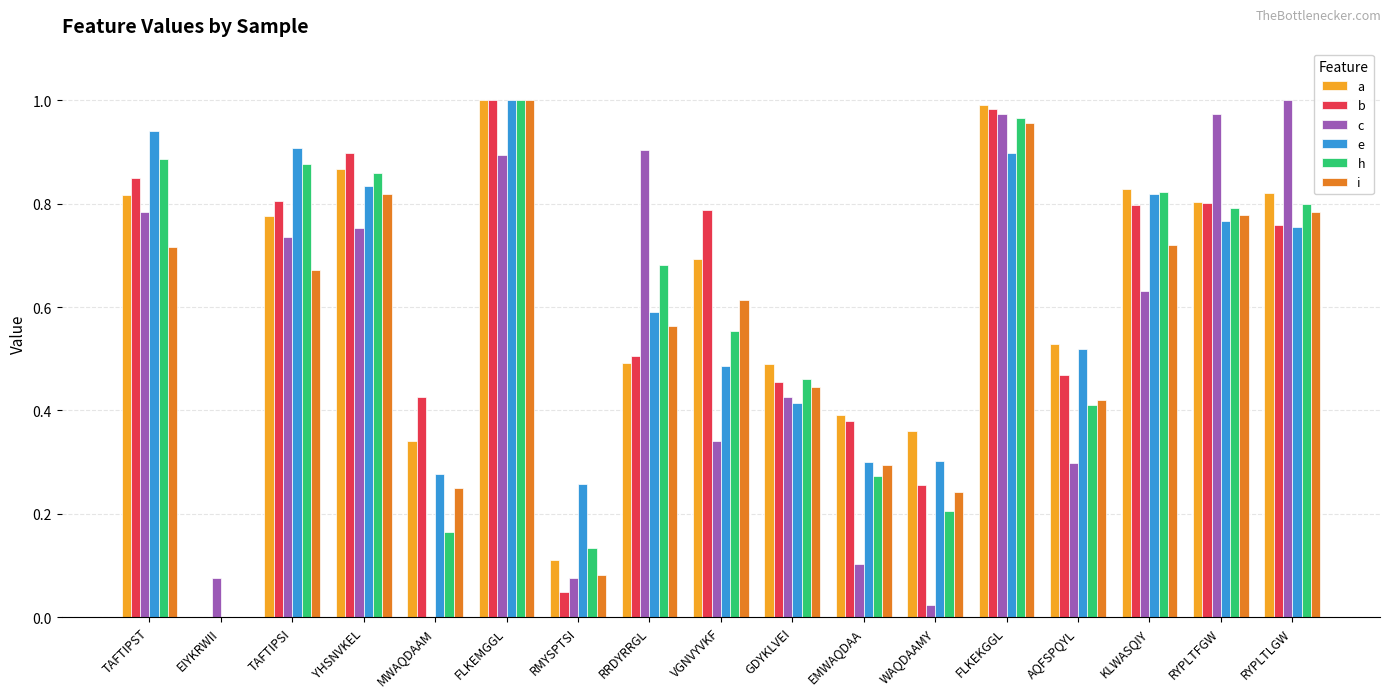

Is the value of c at RYPLTLGW greater than the value of e at VGNVYVKF?

Yes